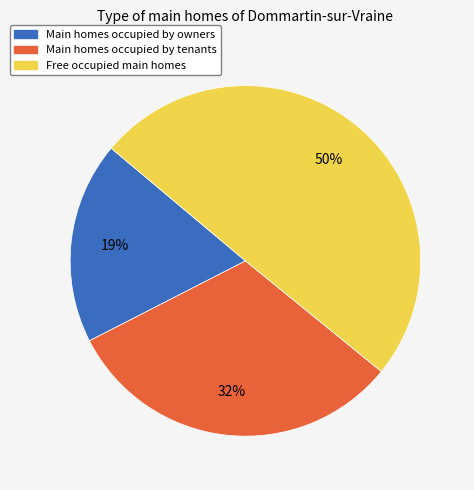

To the nearest percent, what is the difference between the largest and smallest slice percentages?

31%